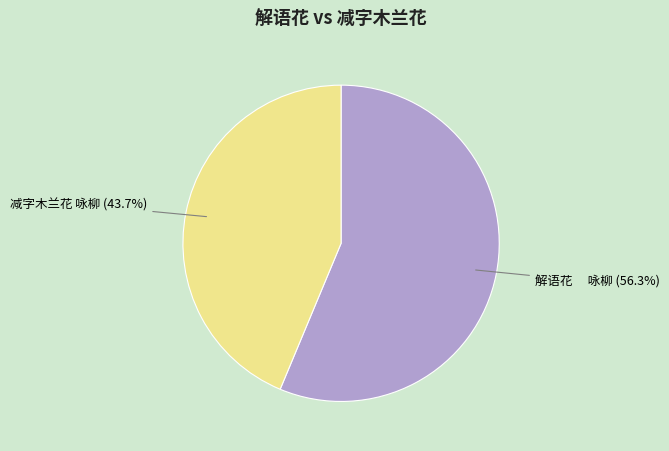

Which category has the smallest portion of the pie?

减字木兰花 咏柳